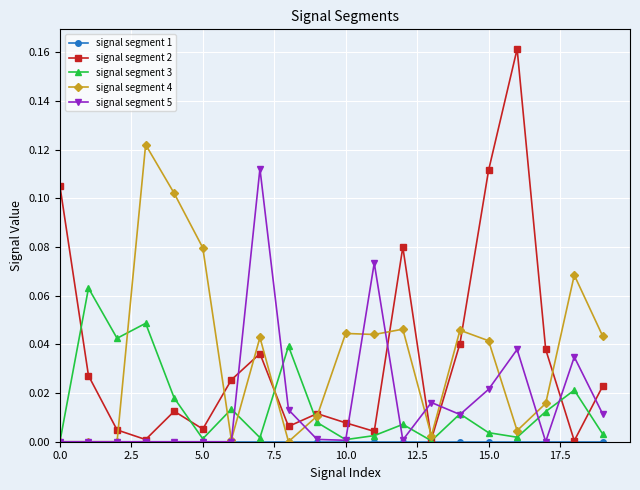

Does the chart display data point markers on the line(s)?

Yes